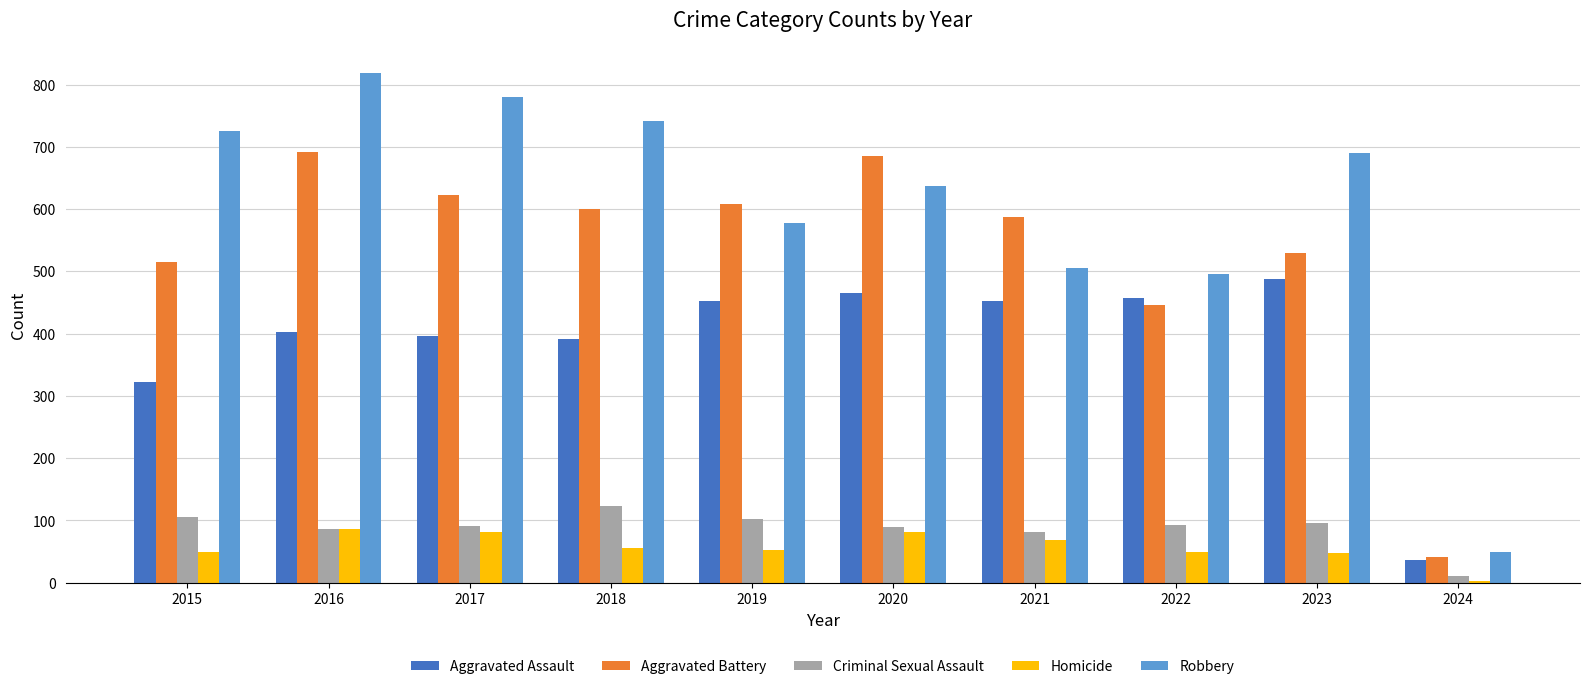

Which category has the highest value across all series?

2016